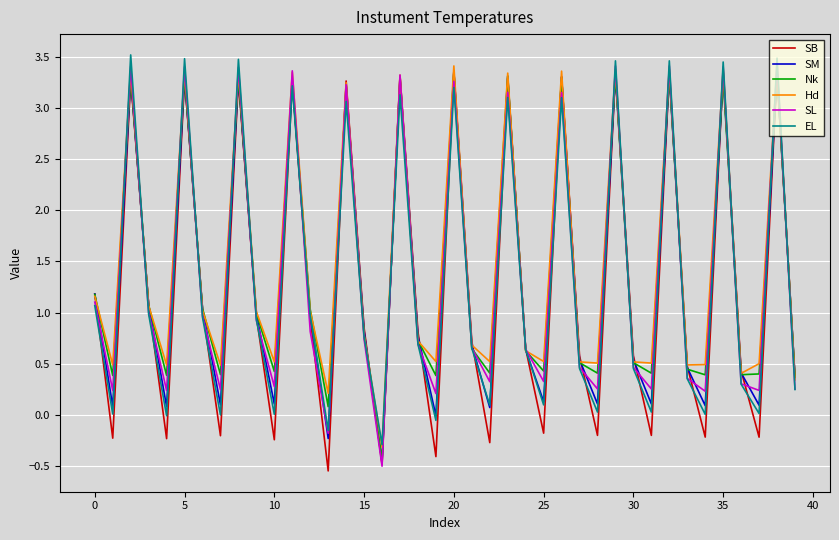

What is the greatest value displayed?

3.5